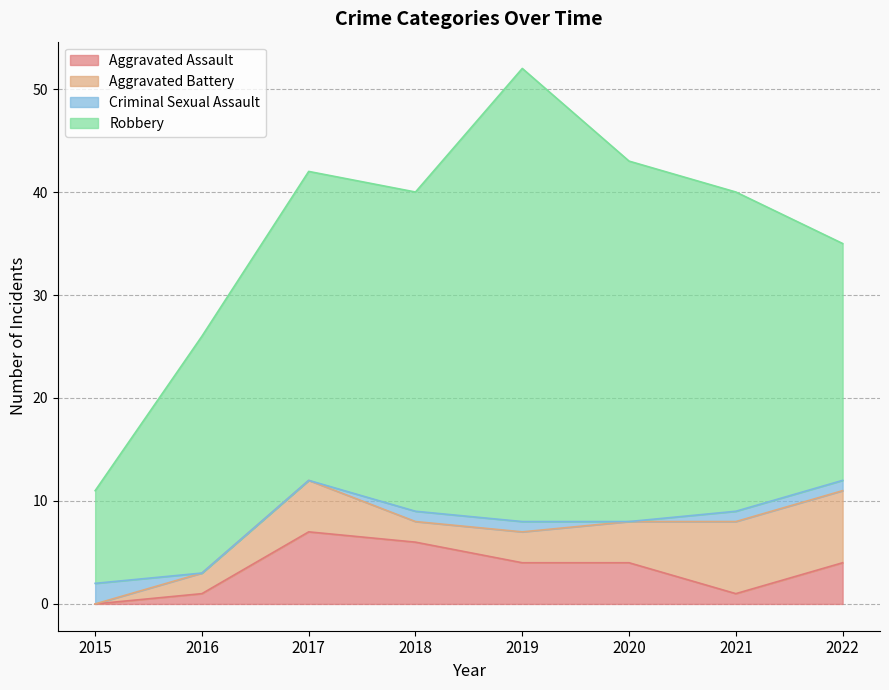

What is the difference between the maximum and minimum values in the Criminal Sexual Assault series?

2